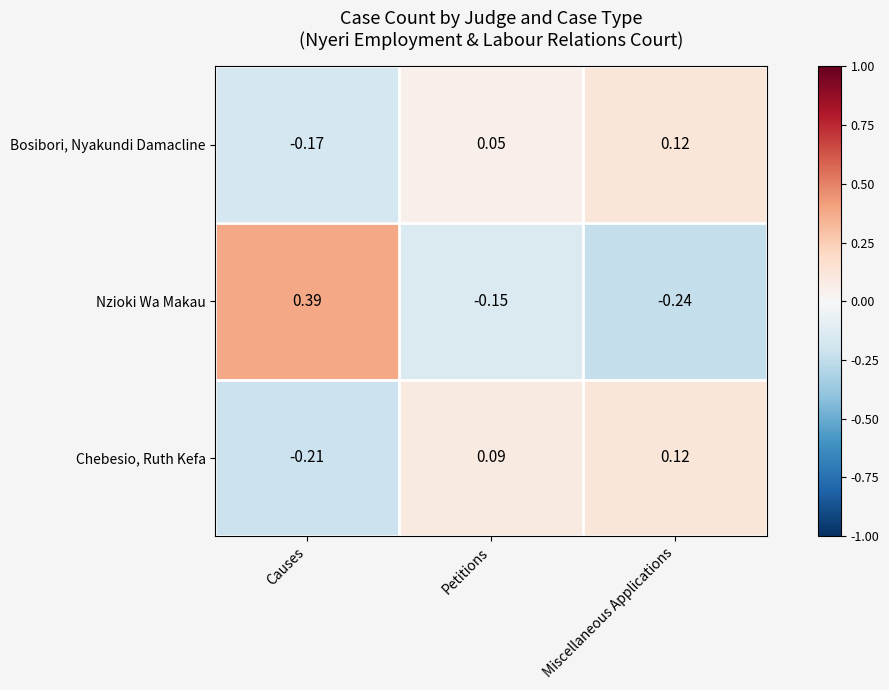

Which series changed the most between Causes and Miscellaneous Applications?

Nzioki Wa Makau